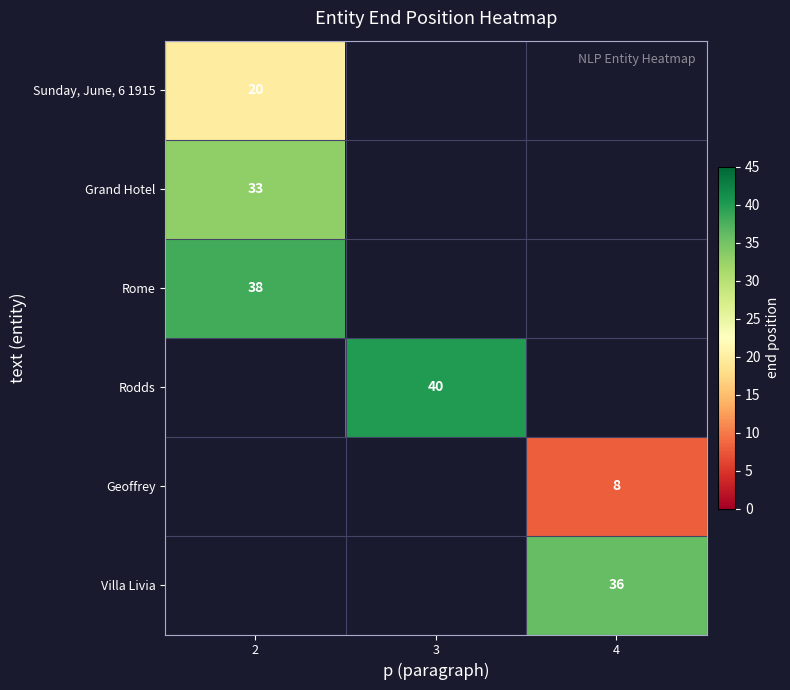

The value of Rodds at 3 is 40. True or false?

True